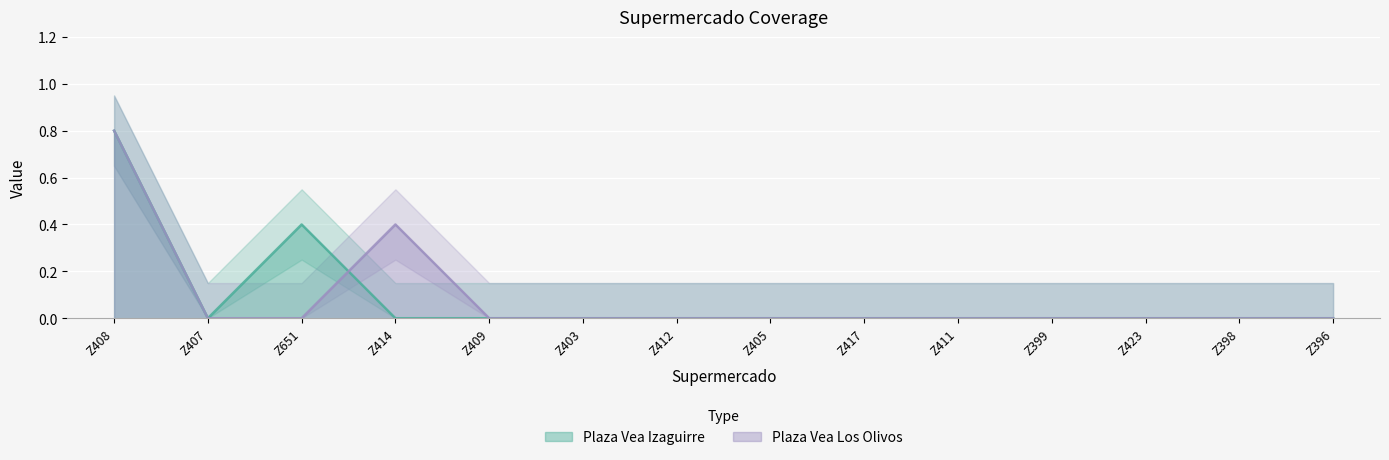

At how many categories does at least one series exceed 0?

3